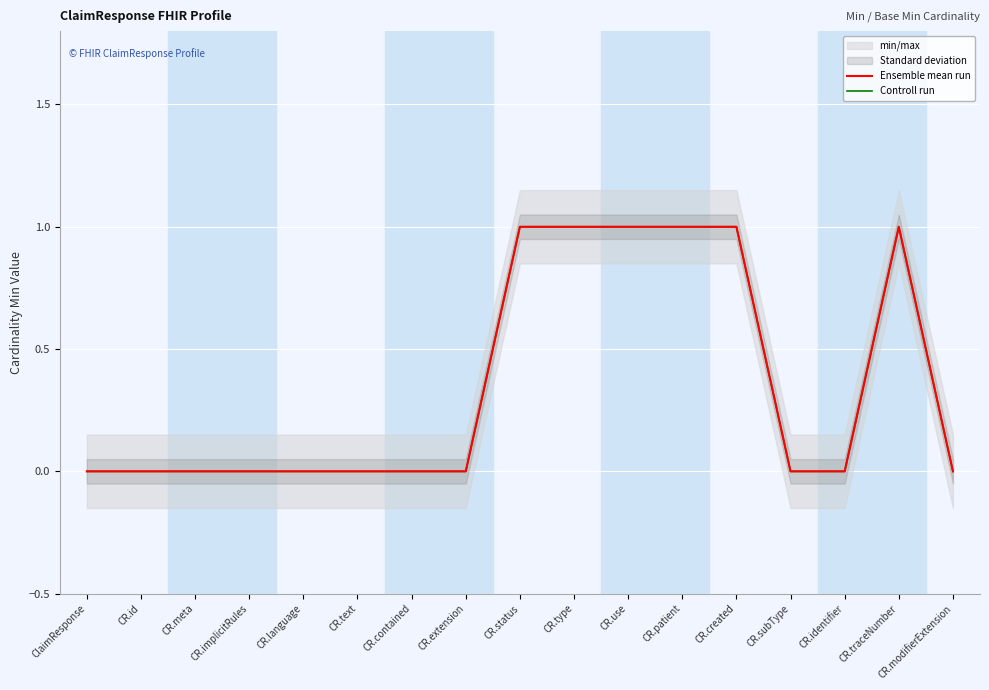

Where is the first local maximum for Controll run?

CR.traceNumber